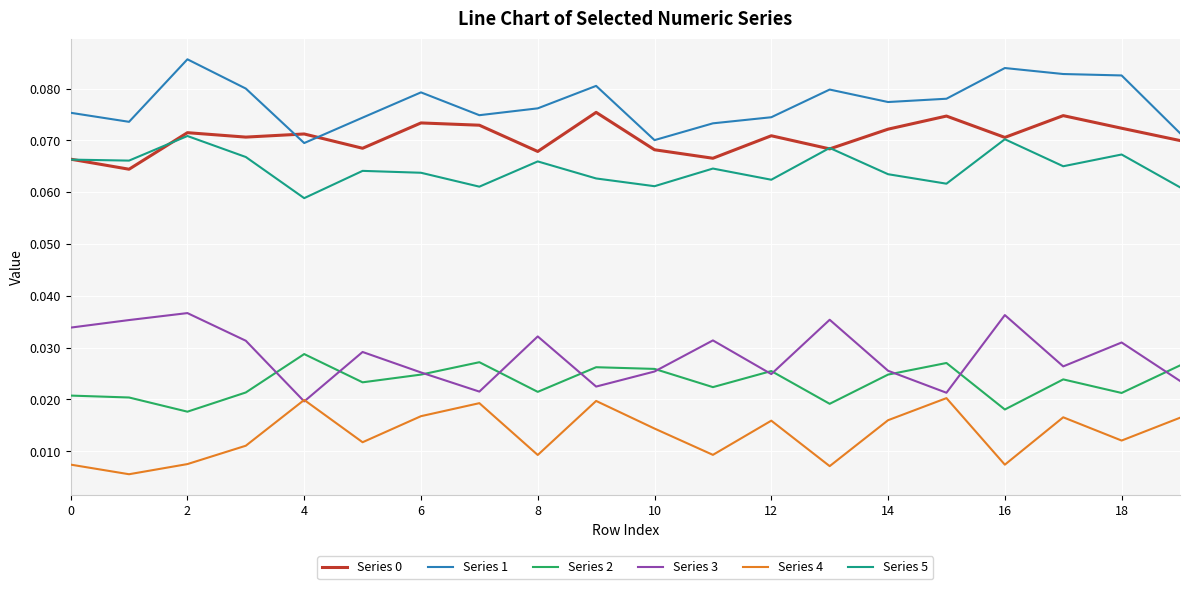

True or false: Series 3 and Series 5 cross at least once.

False